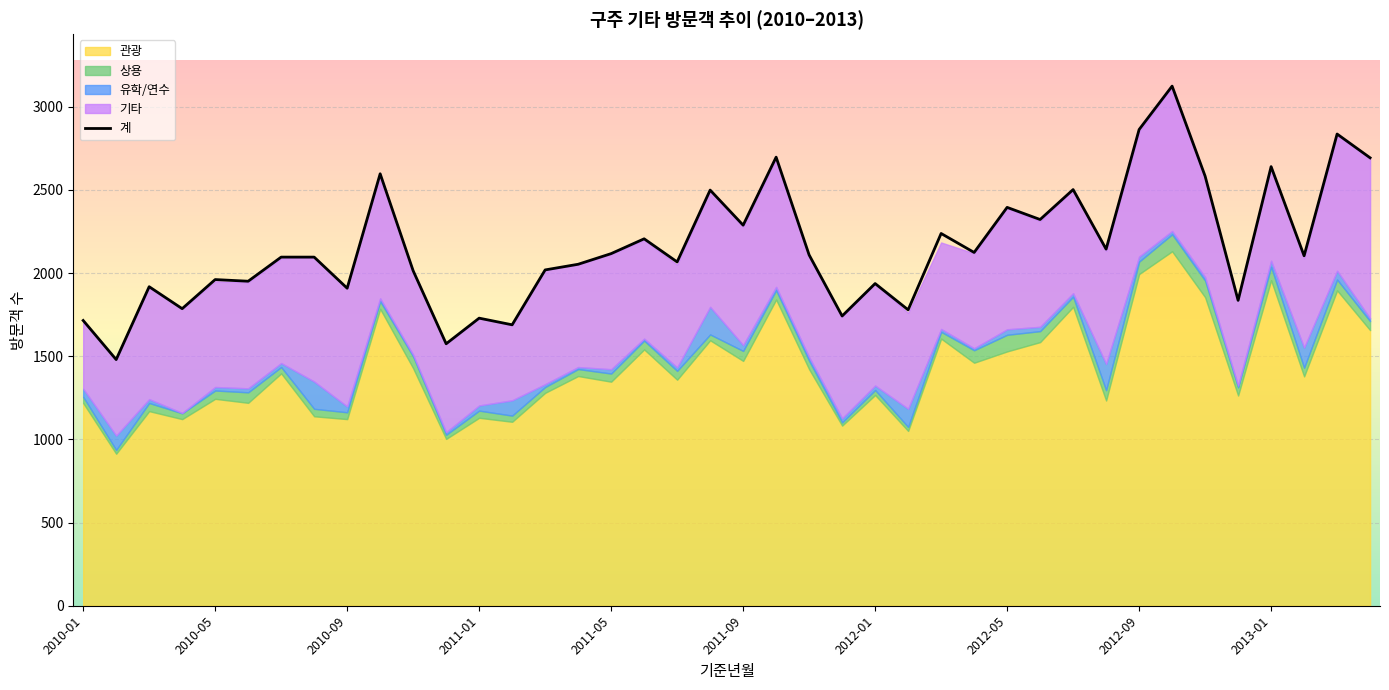

What is the smallest value displayed?

1480